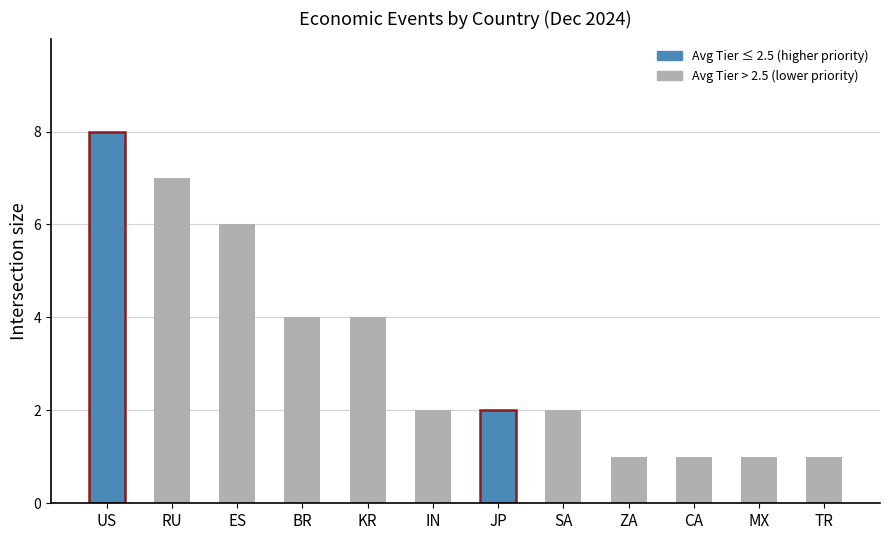

The chart shows a value of 2 at IN. True or false?

True